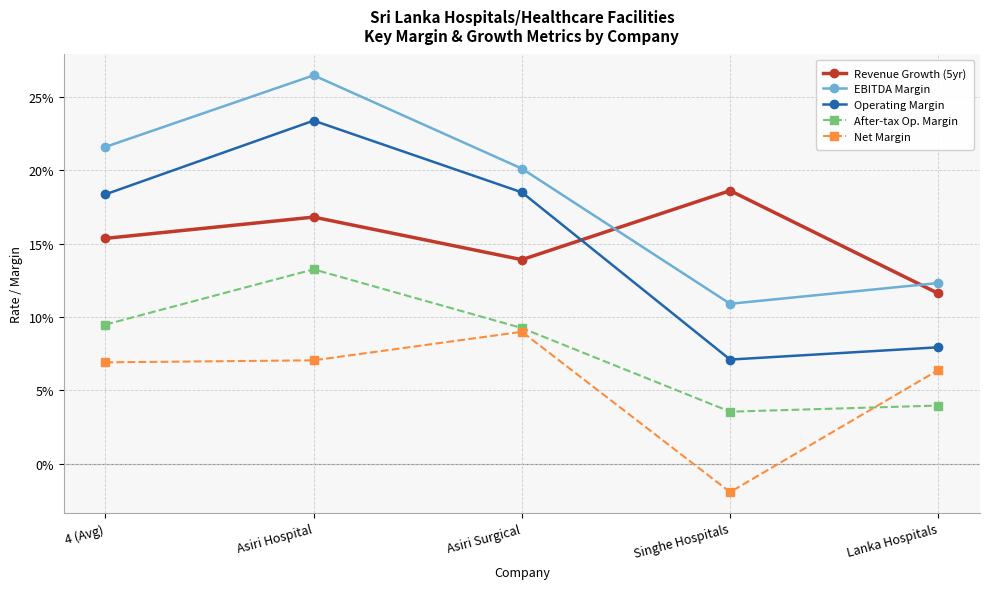

Does the chart have visible grid lines?

Yes